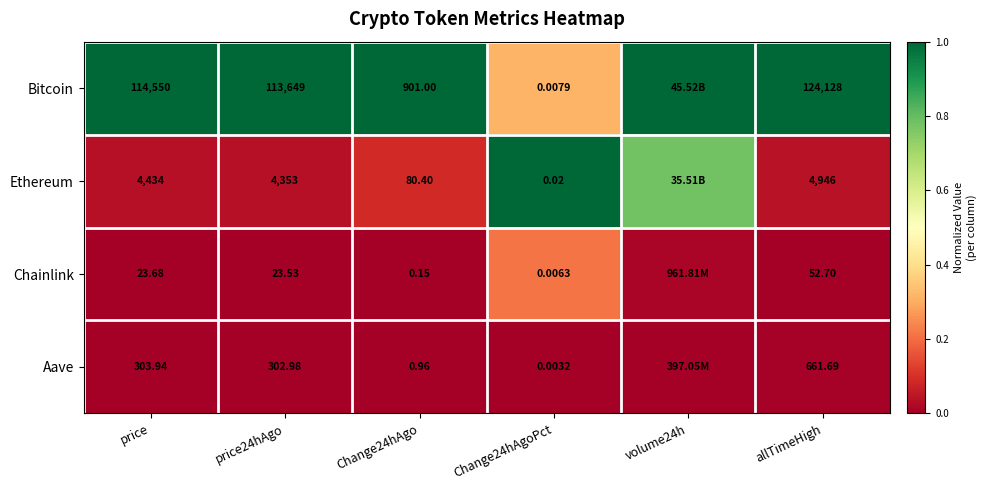

Is the value of Chainlink at price greater than the value of Ethereum at Change24hAgo?

No